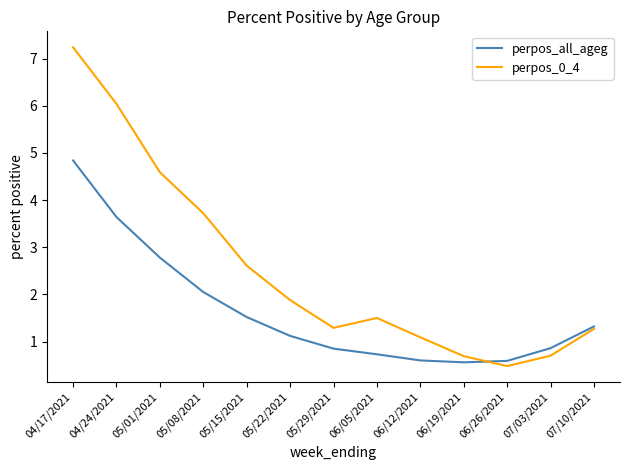

What is the difference between the highest and lowest values at 06/05/2021?

0.8